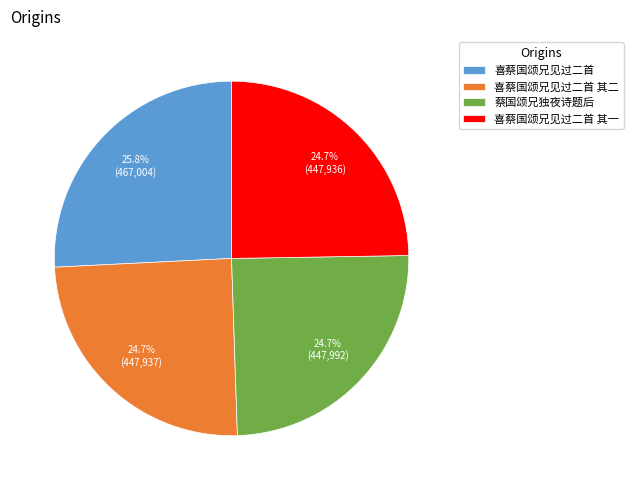

The 喜蔡国颂兄见过二首 其一 slice represents 16% of the pie. True or false?

False